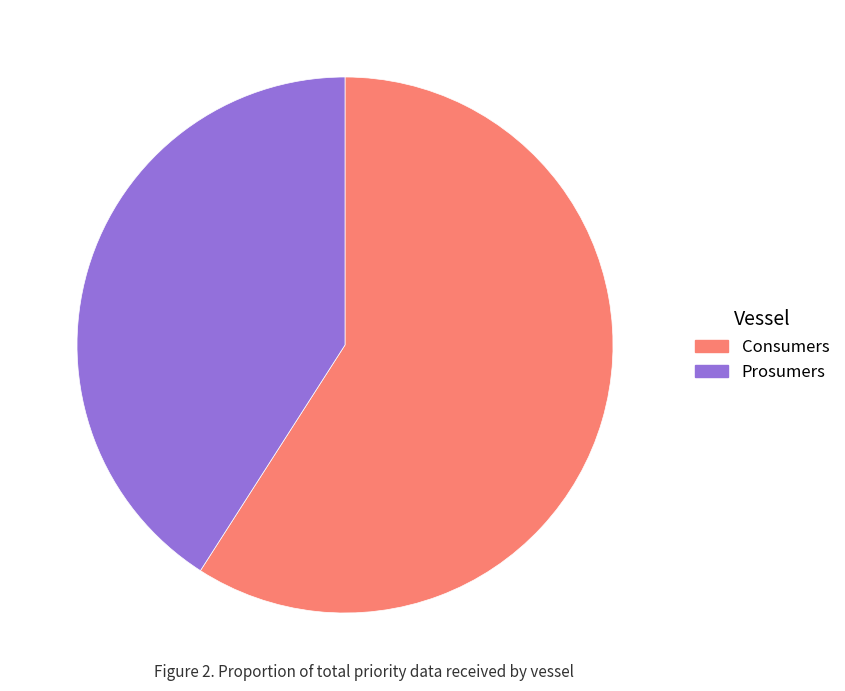

Rank the categories by value from lowest to highest.

Prosumers, Consumers